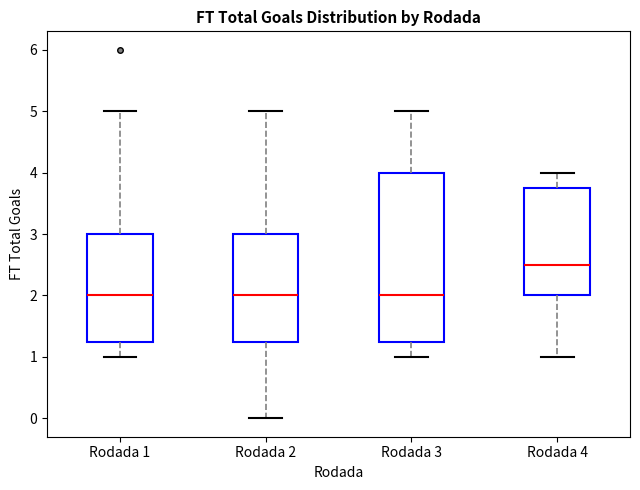

Reading left to right, read every box against the y-axis: the position of its median line, the range the box covers, and the ends of its whiskers. The values are not printed on the chart, so give them approximately, as read against the axis.

Rodada 1: median 2.0, box 1.3 to 3.0, whiskers 1.0 to 5.0
Rodada 2: median 2.0, box 1.3 to 3.0, whiskers 0.0 to 5.0
Rodada 3: median 2.0, box 1.3 to 4.0, whiskers 1.0 to 5.0
Rodada 4: median 2.5, box 2.0 to 3.8, whiskers 1.0 to 4.0